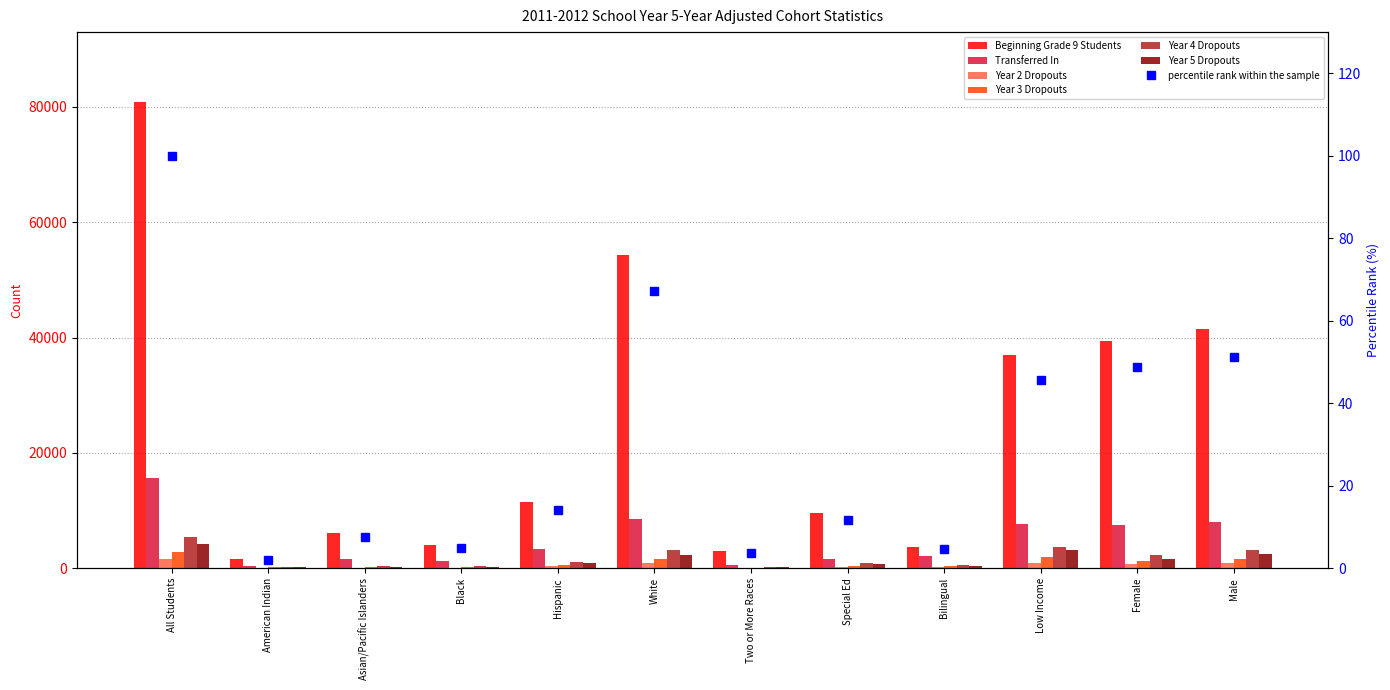

List the series in order of their peak value, lowest first.

Year 2 Dropouts, Year 3 Dropouts, Year 5 Dropouts, Year 4 Dropouts, Transferred In, Beginning Grade 9 Students